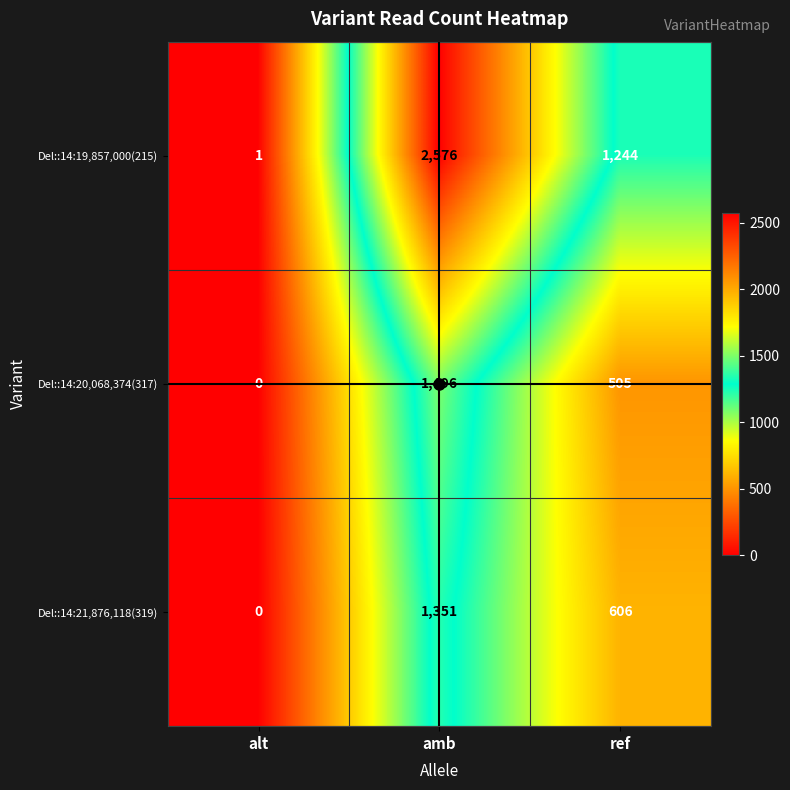

At how many categories does at least one series exceed 1223?

2